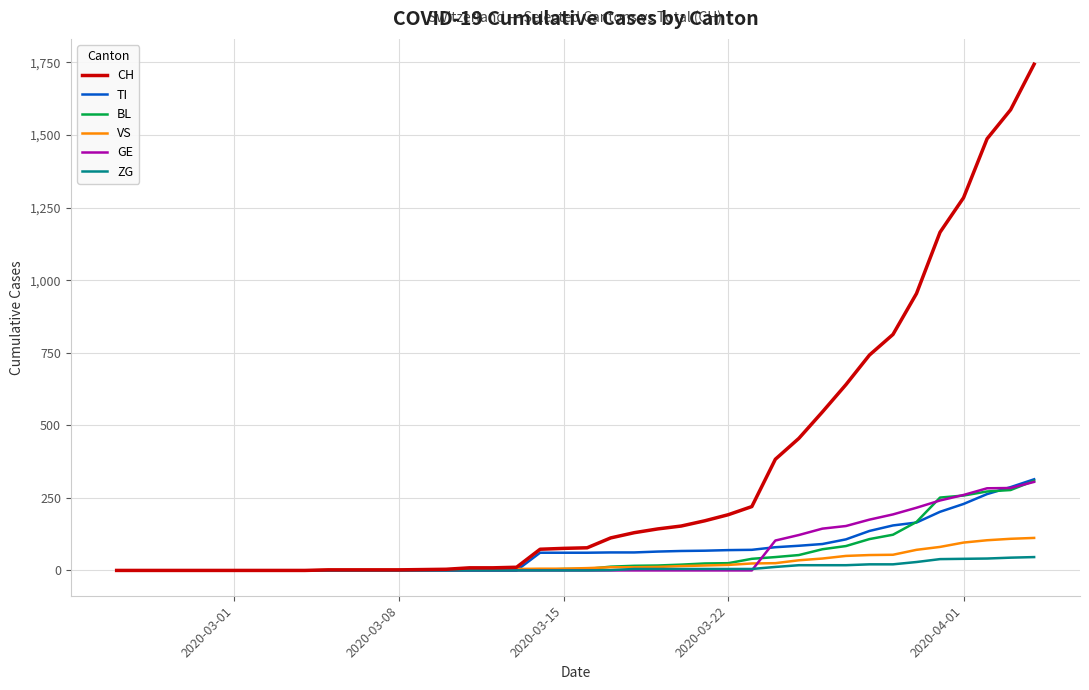

What is the maximum value shown in the chart?

1744